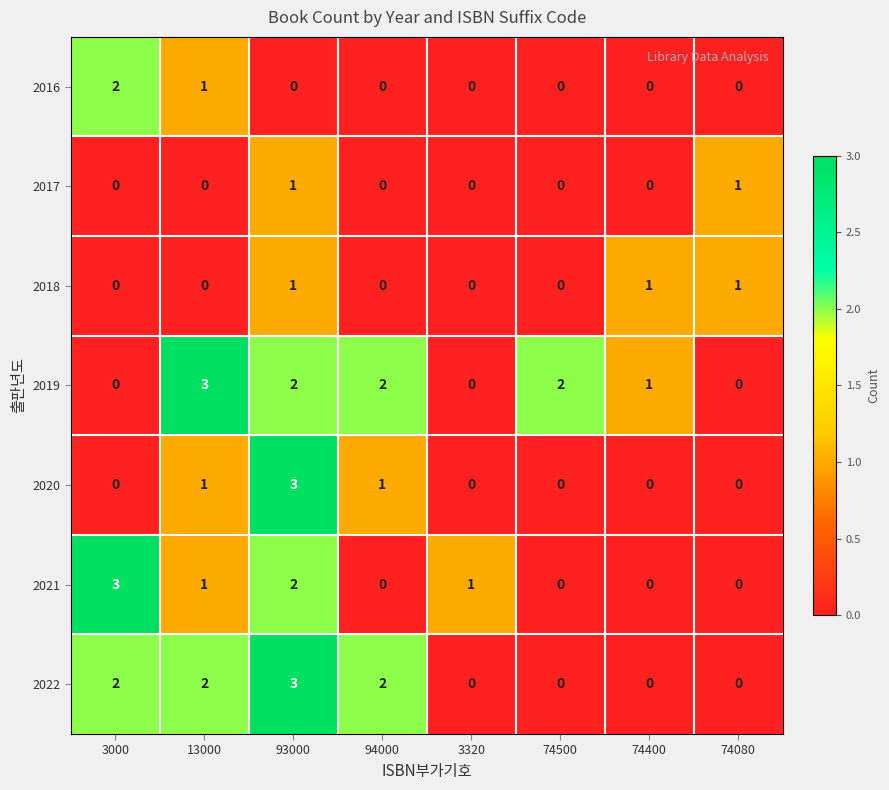

What is the difference between the highest and lowest values at 3000?

3